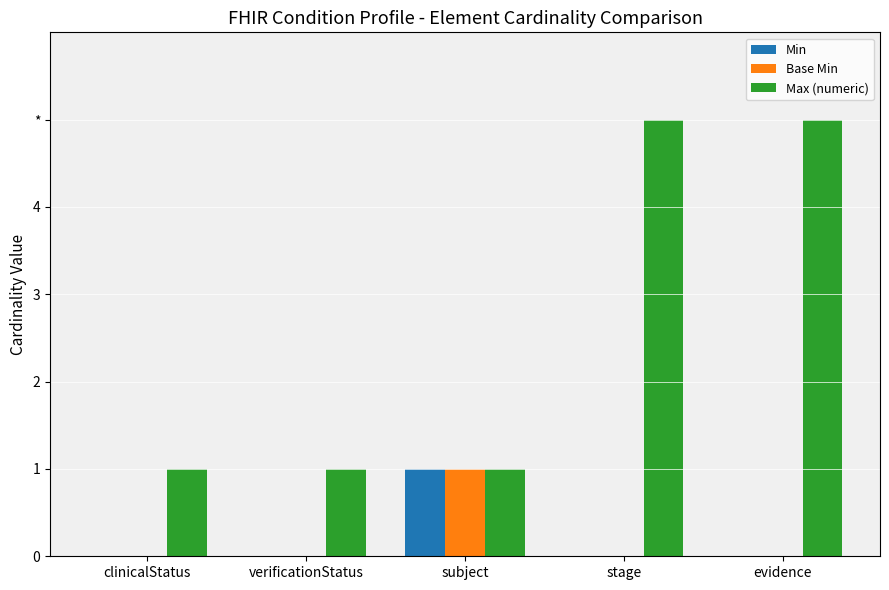

Is the value of Min at stage greater than the value of Base Min at stage?

No